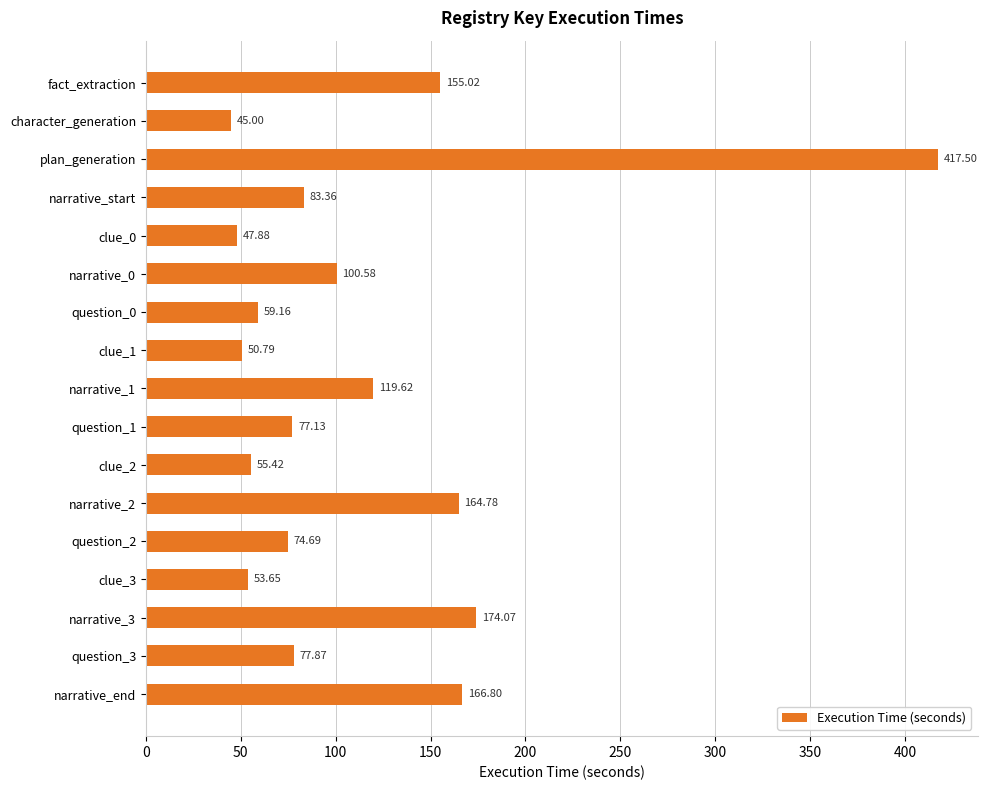

How many distinct data groups are displayed?

1